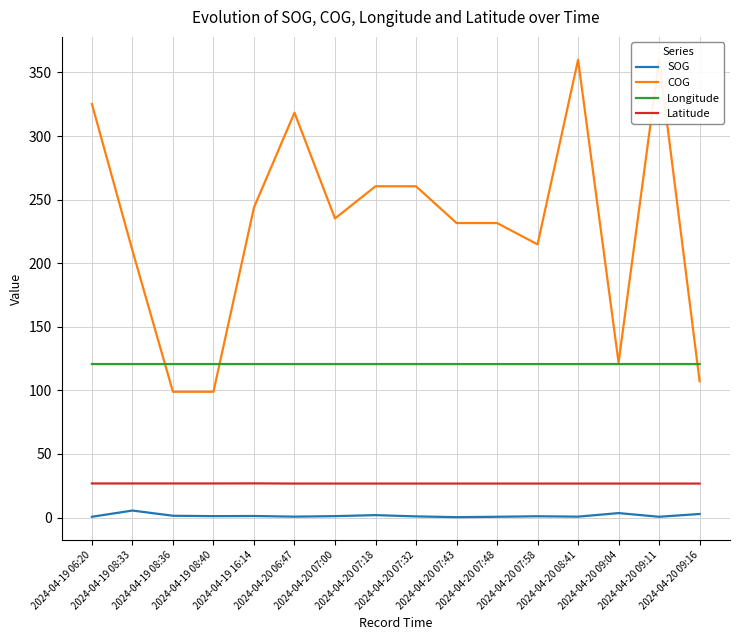

How many lines are shown in the chart?

4